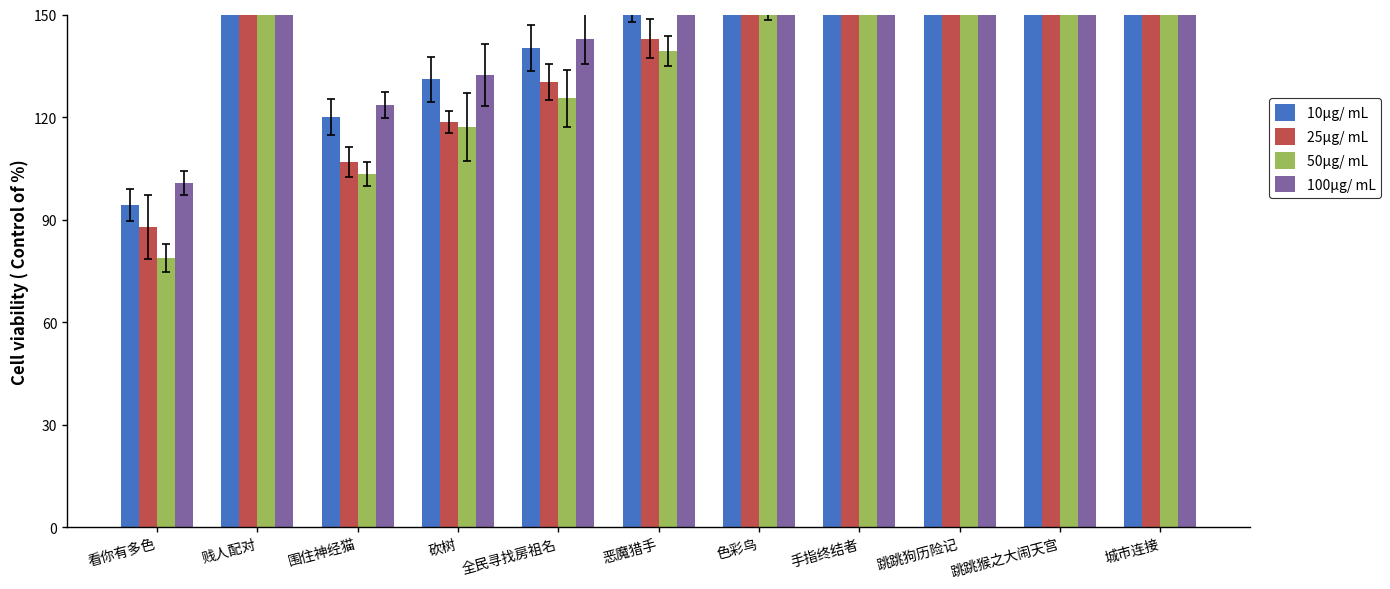

The value of 25μg/ mL at 色彩鸟 is 156.1. True or false?

True